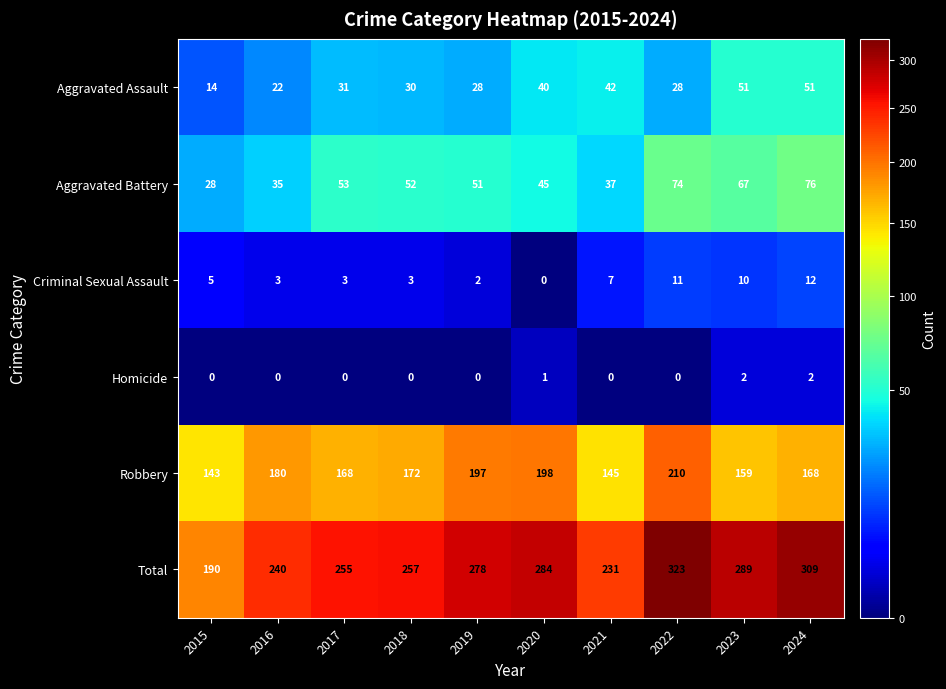

What is the sum of all Criminal Sexual Assault values?

56